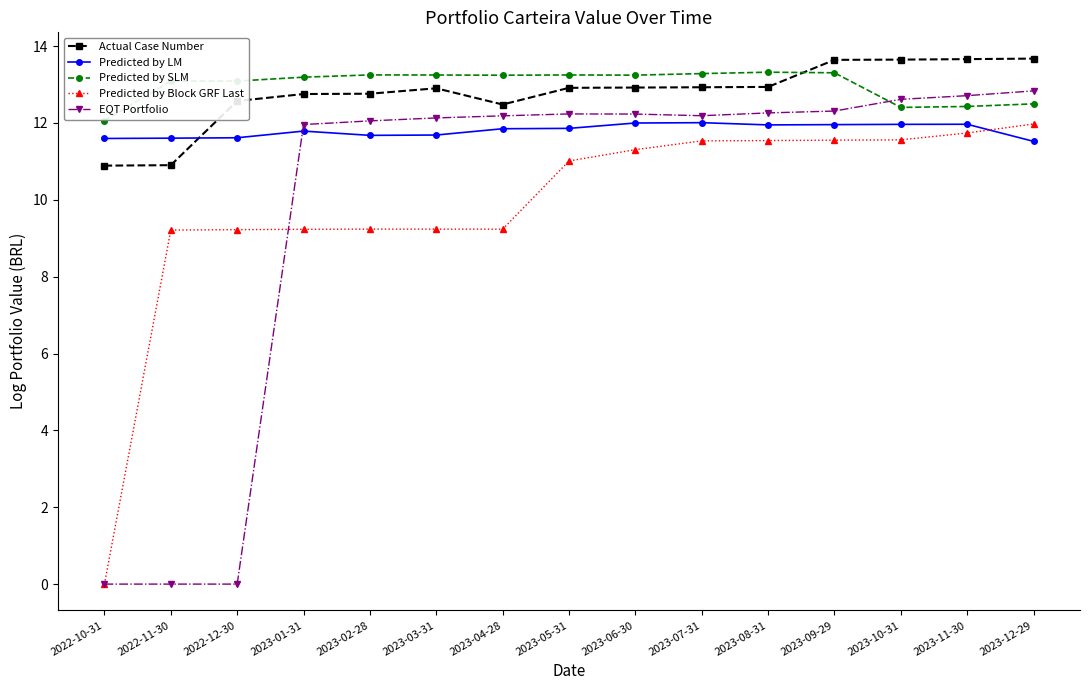

What is the sum of the Predicted by Block GRF Last values at 2023-08-31 and 2023-12-29?

23.5